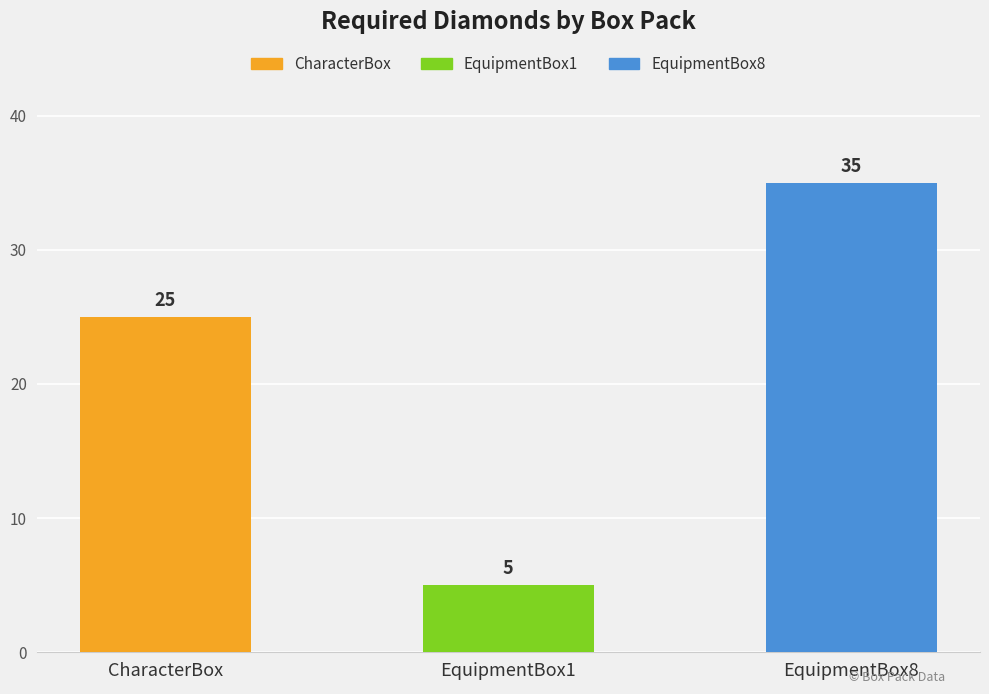

Does the chart contain any negative values?

No